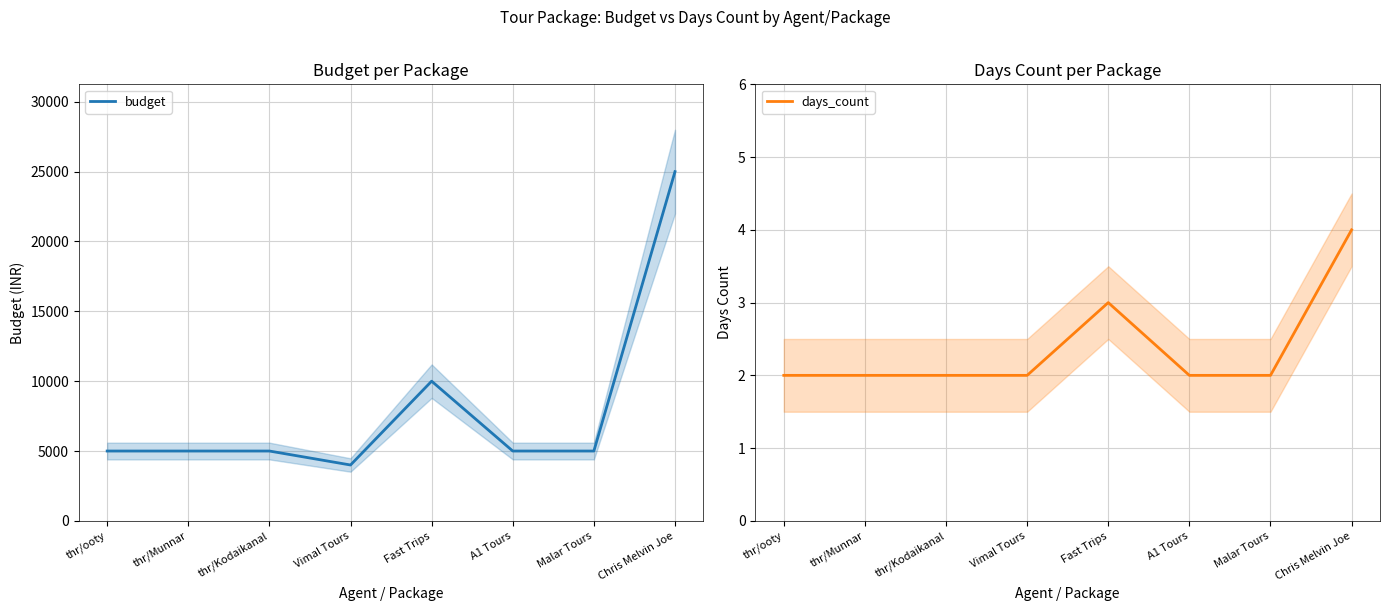

Rank the categories by budget value from lowest to highest.

Vimal Tours, thr/ooty, thr/Munnar, thr/Kodaikanal, A1 Tours, Malar Tours, Fast Trips, Chris Melvin Joe